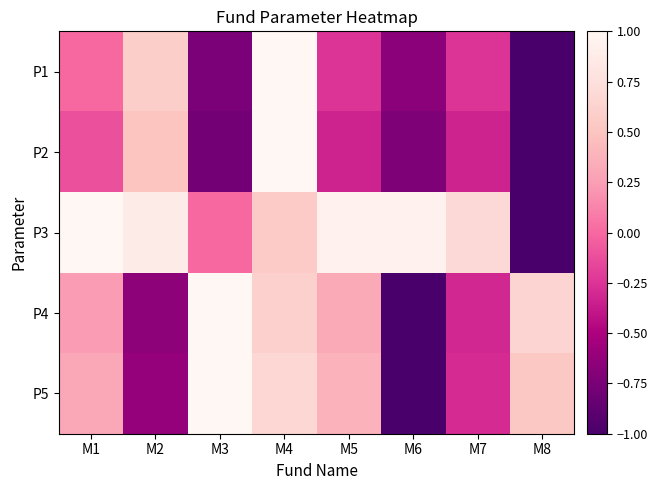

At how many categories does at least one series exceed 0?

8